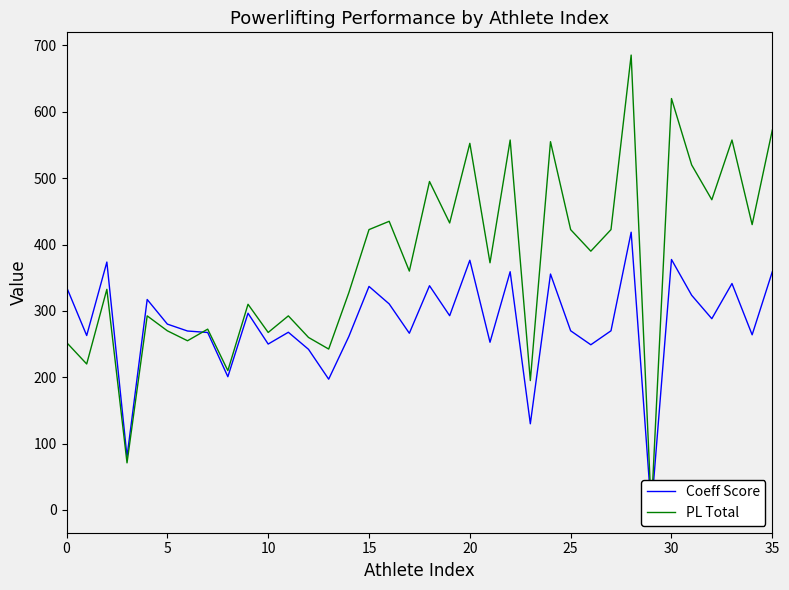

What is the average value of the Coeff Score series?

280.1